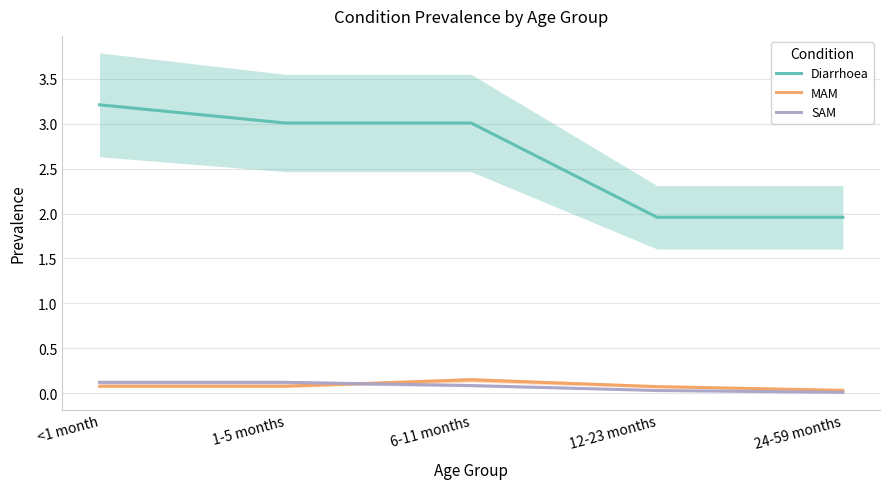

Reading right to left, what are all the values shown in this chart?

Diarrhoea: 2.0	2.0	3.0	3.0	3.2
MAM: 0.0	0.1	0.2	0.1	0.1
SAM: 0.0	0.0	0.1	0.1	0.1